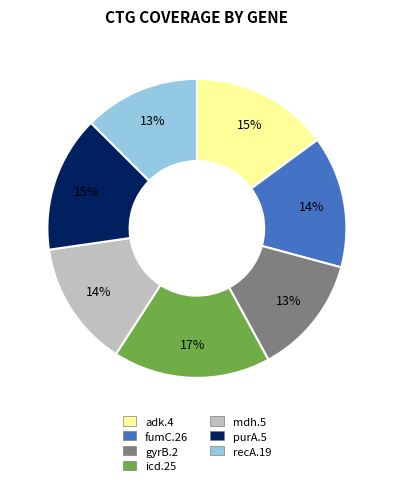

To the nearest percent, what is the combined percentage of icd.25 and fumC.26?

31%